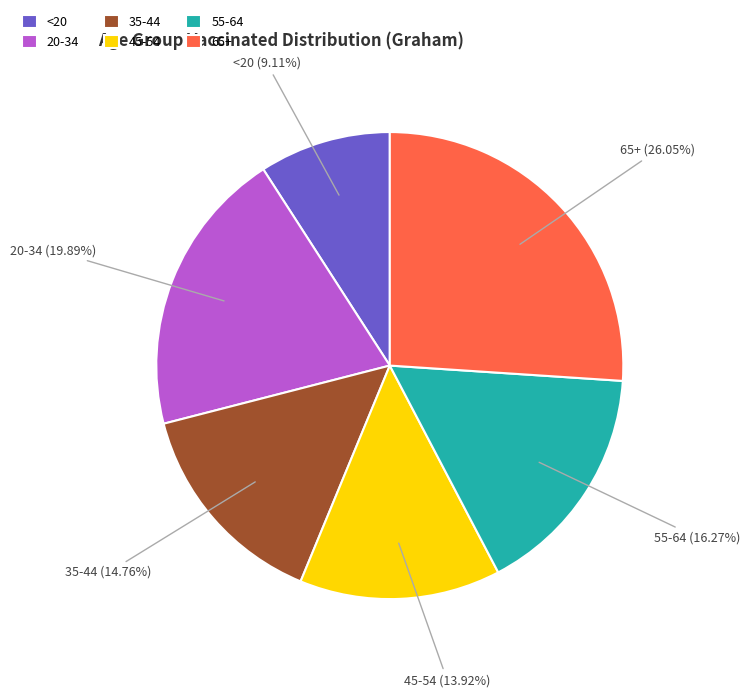

What percentage is the 45-54 slice, to the nearest percent?

14%